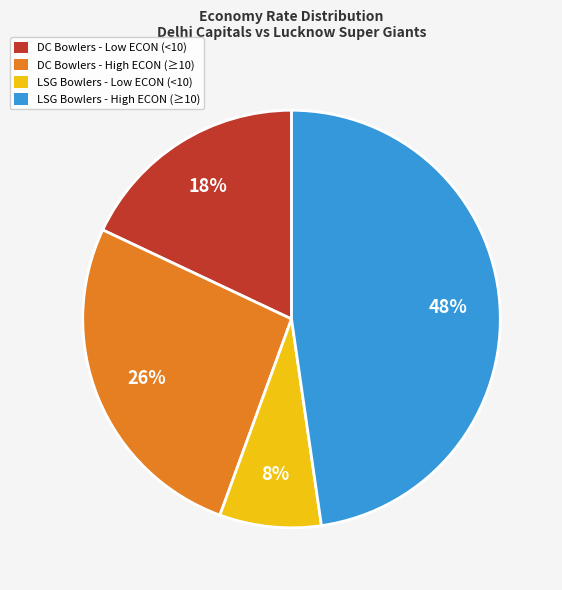

Is it true that LSG Bowlers - Low ECON (<10) is 1% of the pie?

False